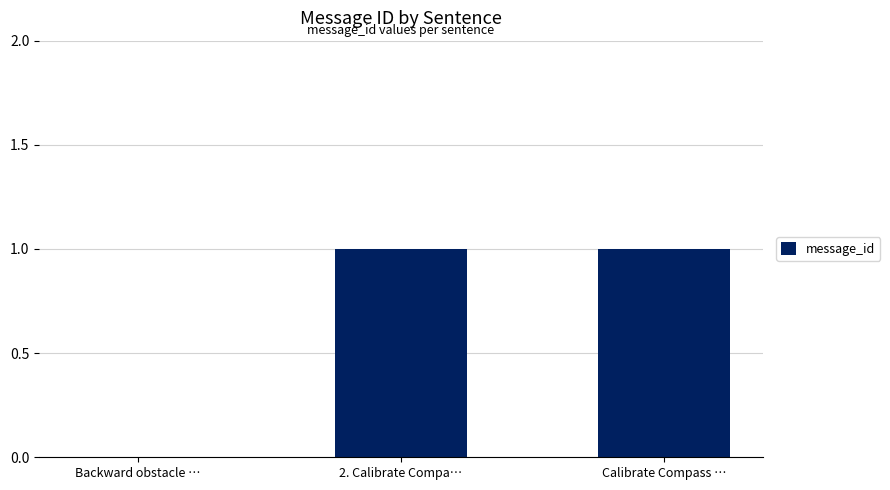

What is the maximum value shown in the chart?

1